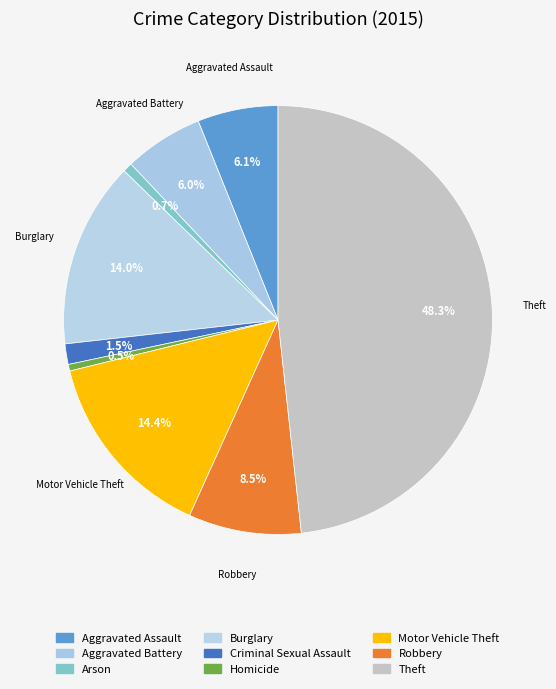

How many slices are in this pie chart?

9